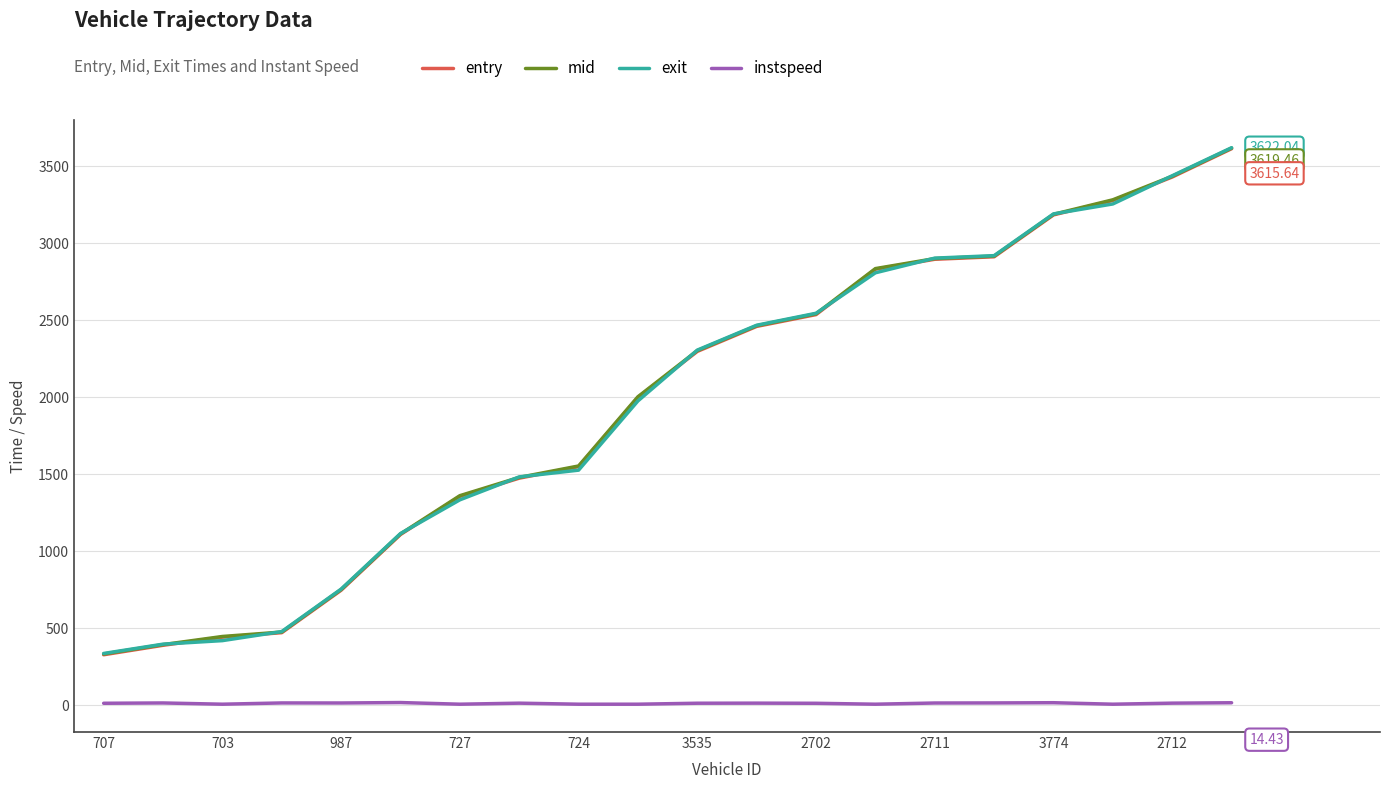

True or false: instspeed and entry cross at least once.

False